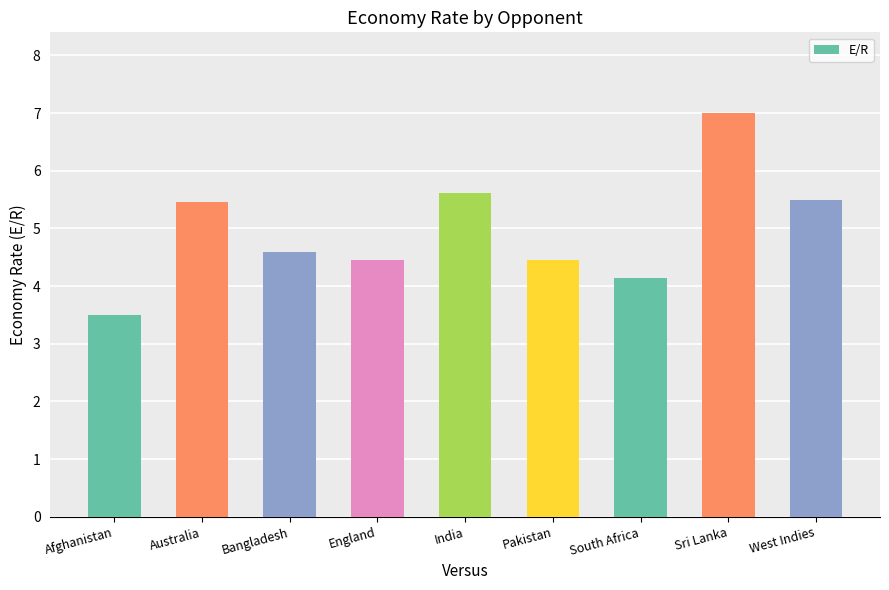

How many values exceed 4?

8